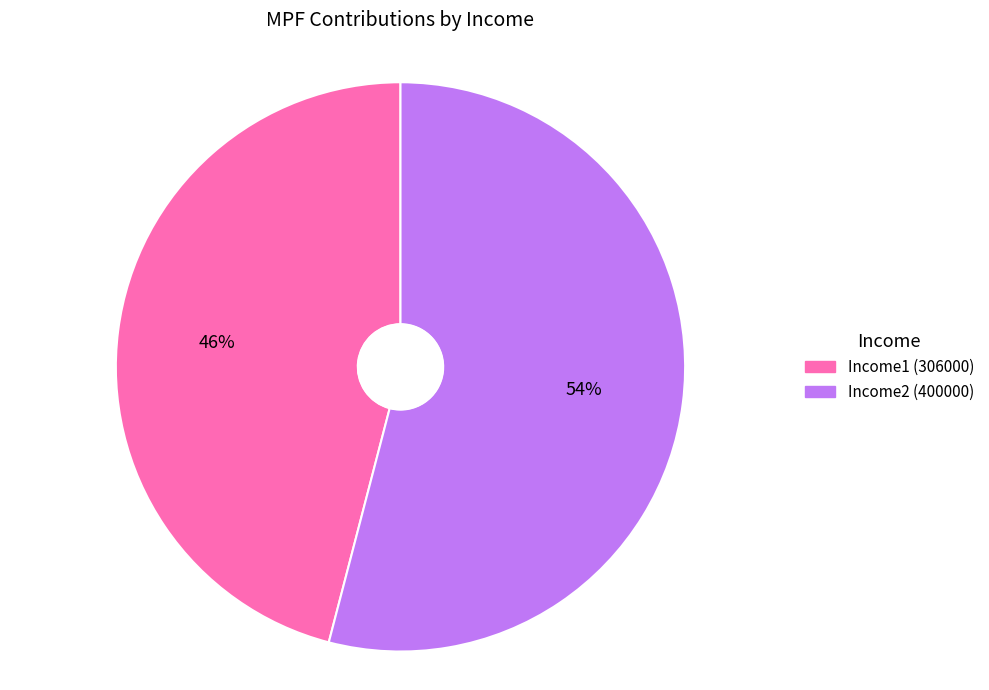

Is it true that Income2 (400000) is 54% of the pie?

True